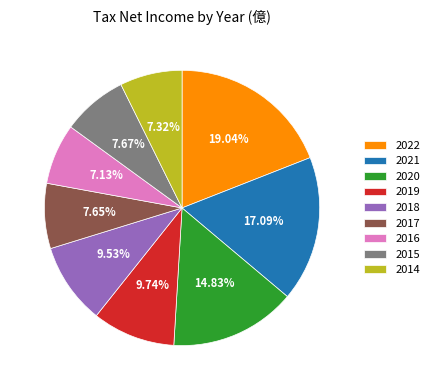

To the nearest percent, what is the average slice percentage?

11%